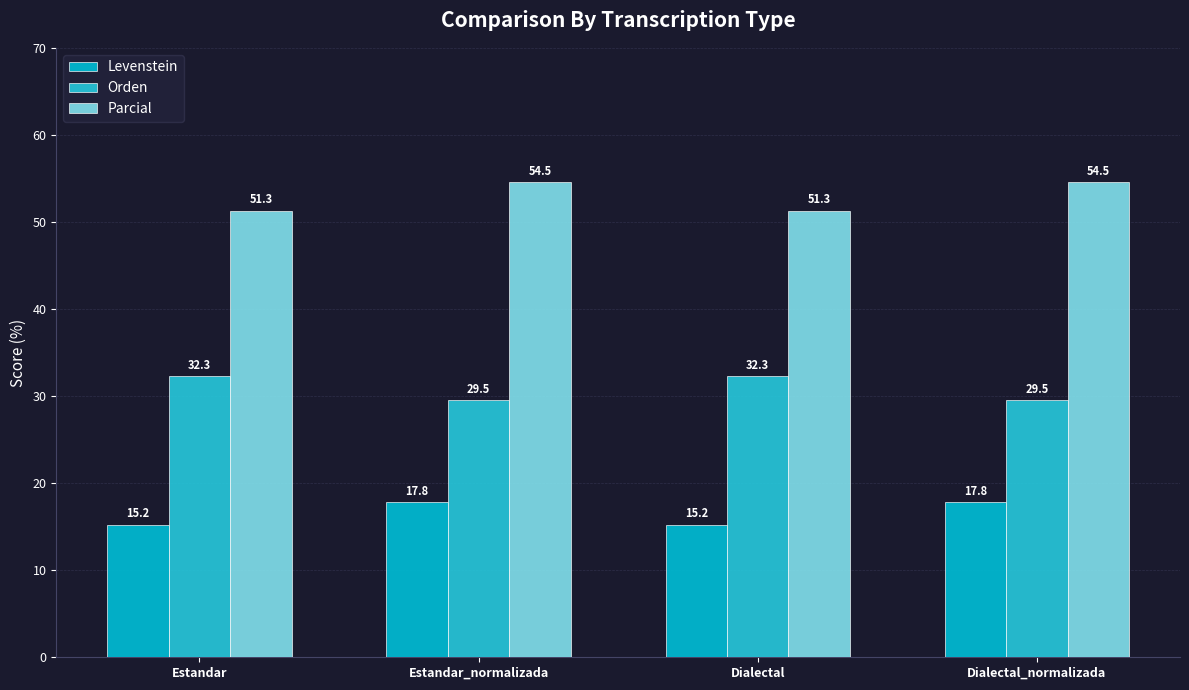

At which label does Orden first exceed 32?

Estandar